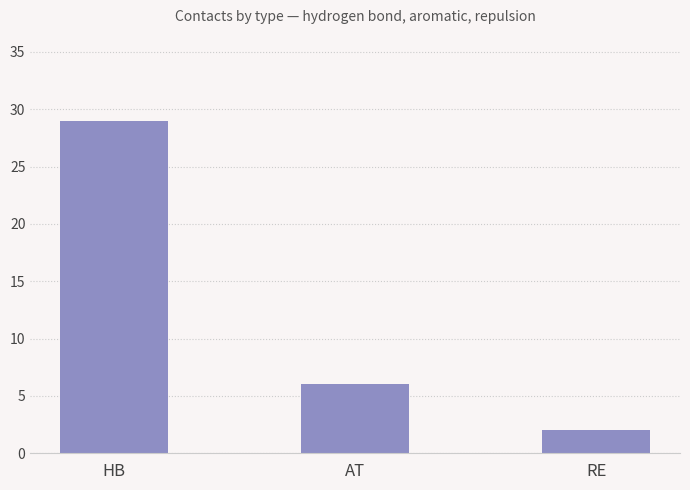

Reading left to right, extract all data points from this chart.

29	6	2